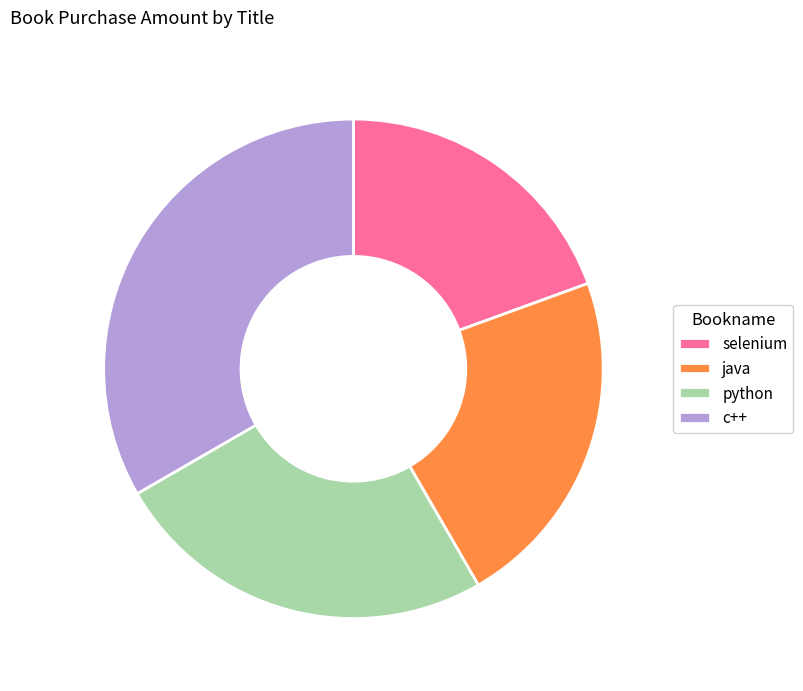

Combined, do java and selenium account for over 50%?

No